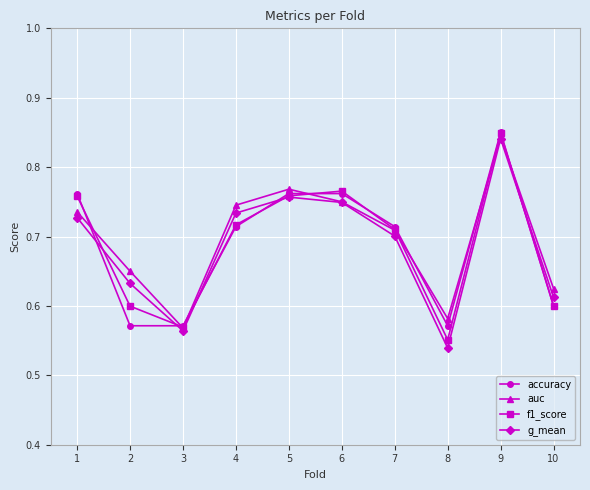

How many interior local valleys does the f1_score series have?

2